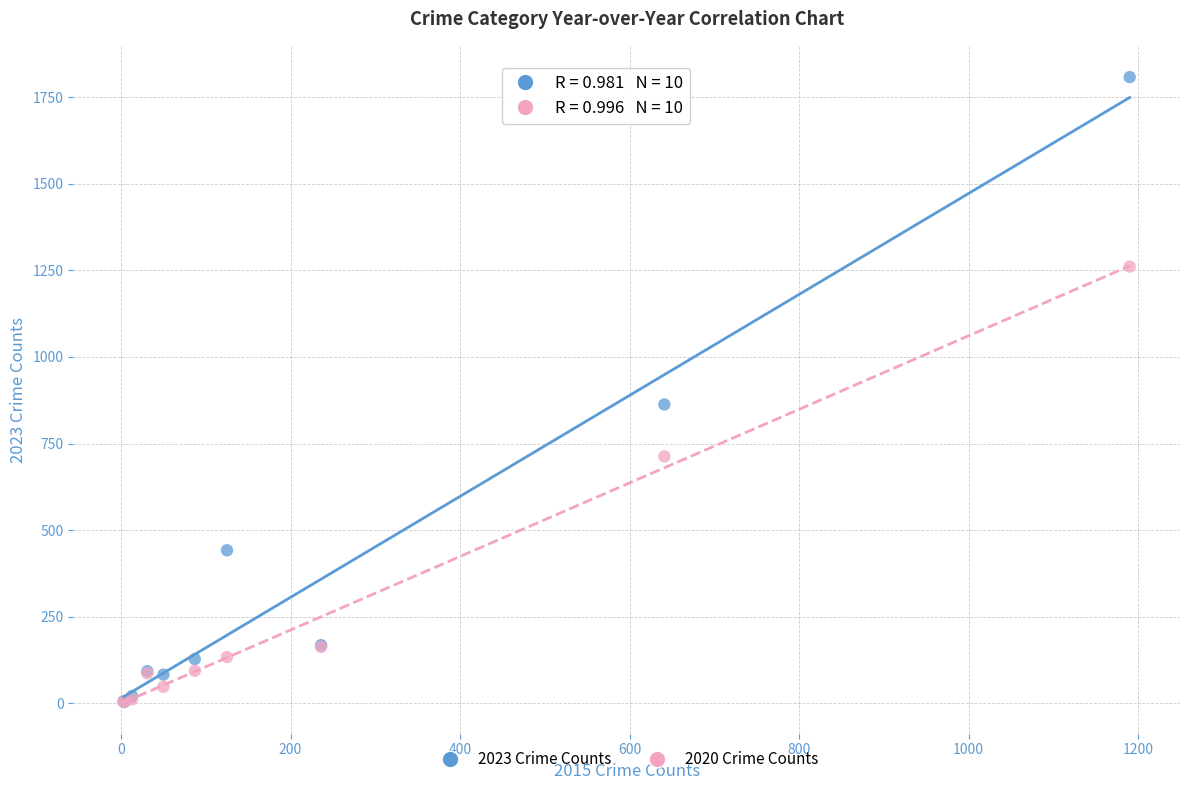

What are all the series names shown in the legend?

2023 Crime Counts, 2020 Crime Counts